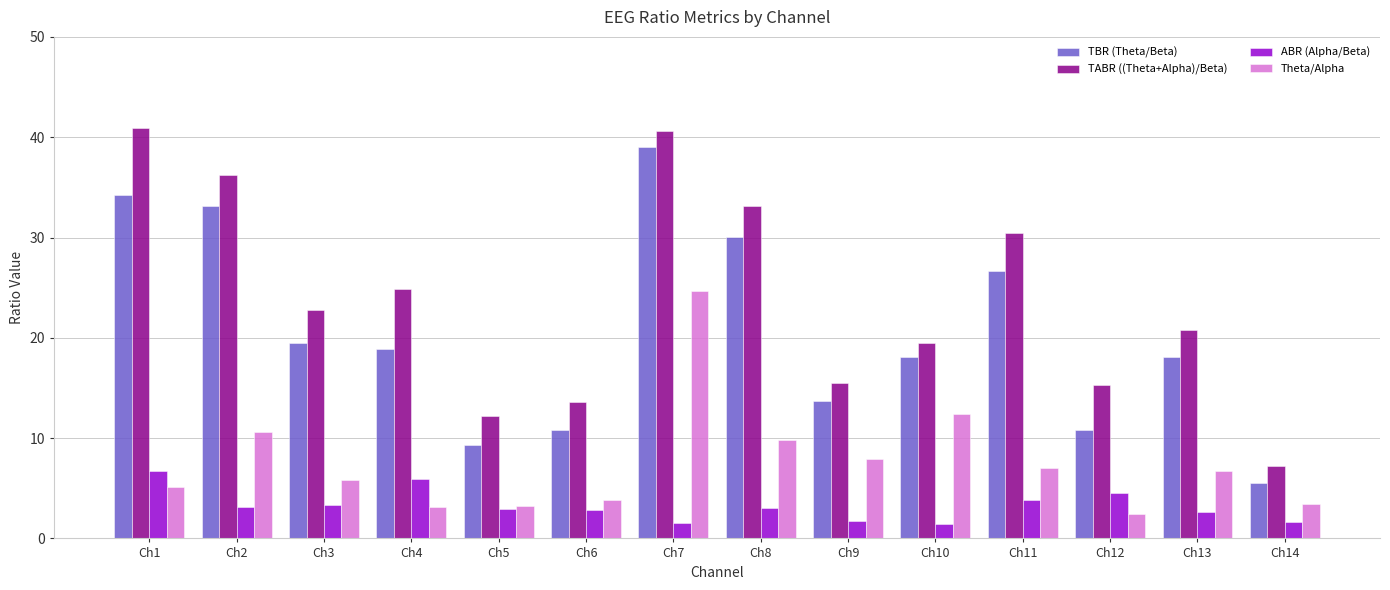

At which label does TABR ((Theta+Alpha)/Beta) reach its minimum?

Ch14